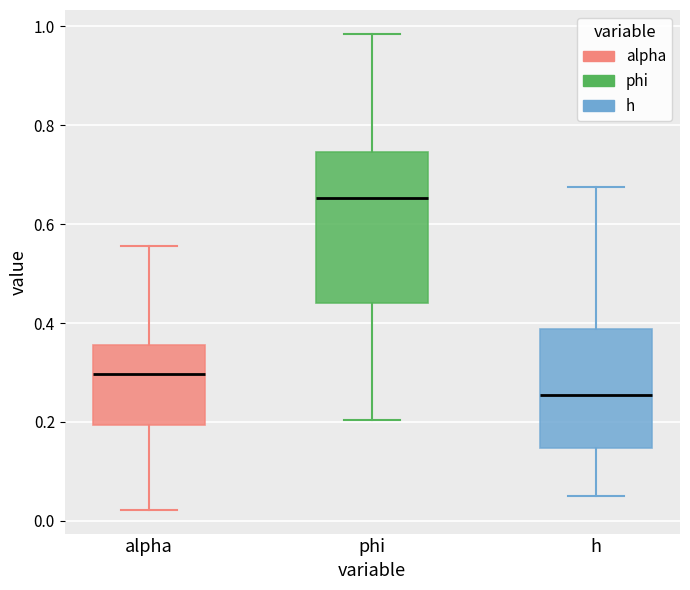

Reading left to right, read every box against the y-axis: the position of its median line, the range the box covers, and the ends of its whiskers. The values are not printed on the chart, so give them approximately, as read against the axis.

alpha: median 0.30, box 0.20 to 0.36, whiskers 0.02 to 0.56
phi: median 0.66, box 0.44 to 0.74, whiskers 0.20 to 0.98
h: median 0.26, box 0.14 to 0.38, whiskers 0.06 to 0.68